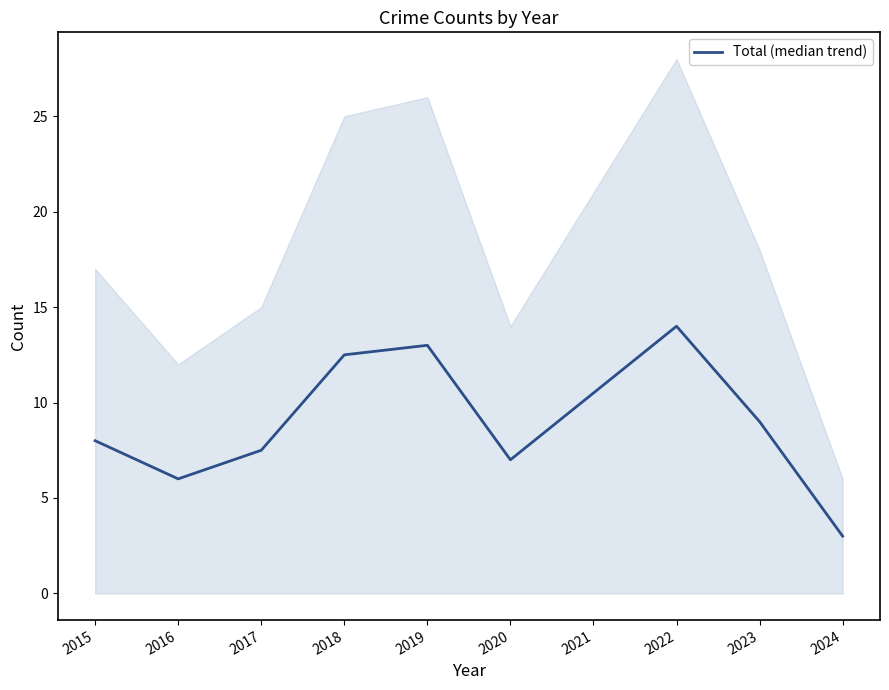

At which category does the chart reach its minimum across all series?

2024